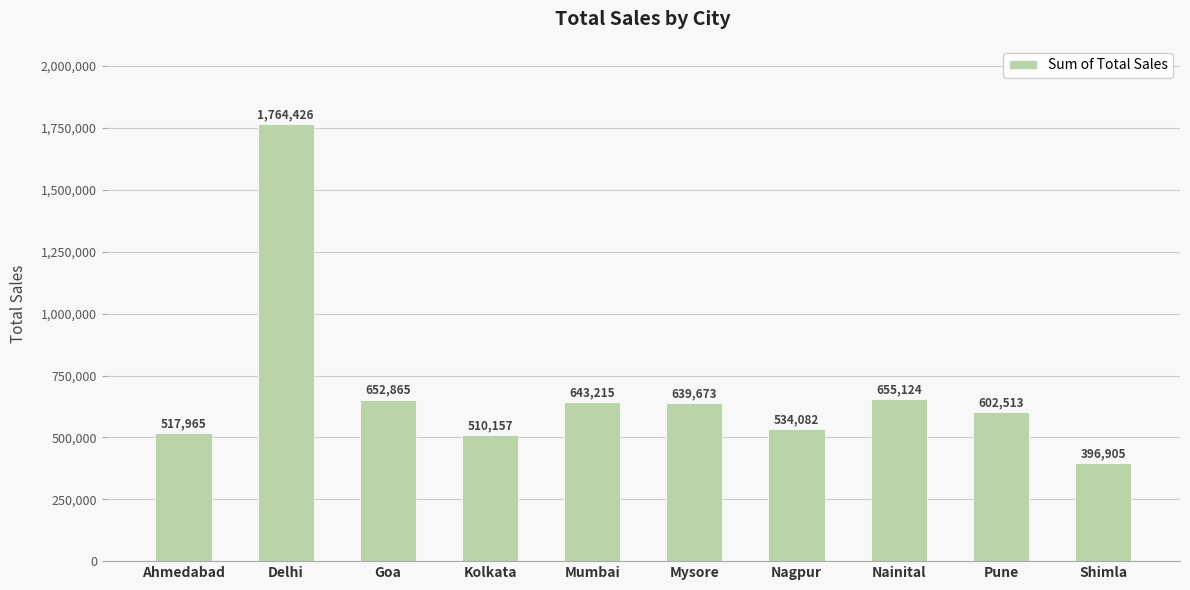

Where does the data first go above 639673?

Delhi